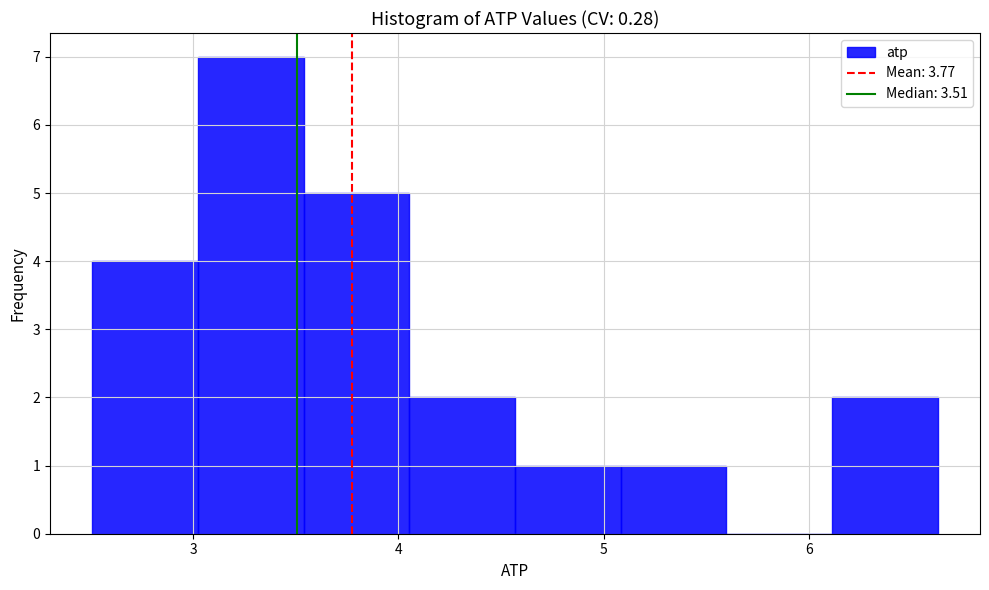

Over which range of the x-axis is the bar tallest?

3.0 to 3.5